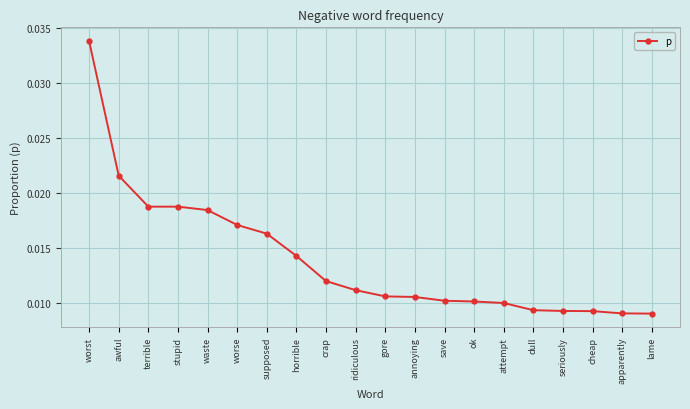

Count the values in the range 0 to 1.

20